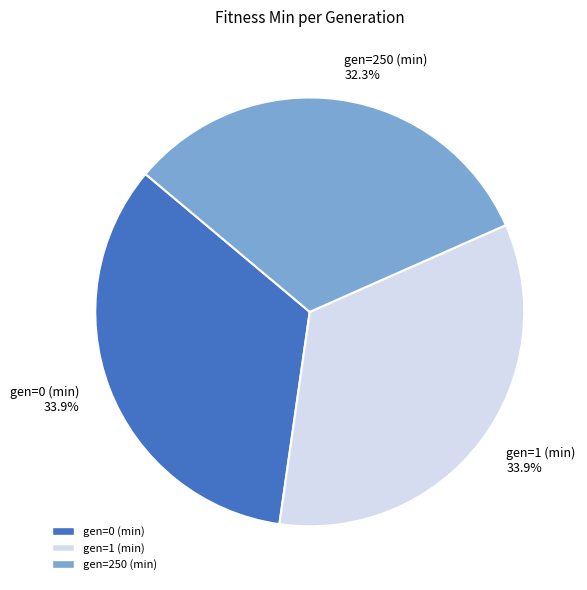

To the nearest percent, what is the difference between the gen=1 (min) and gen=250 (min) slice percentages?

2%